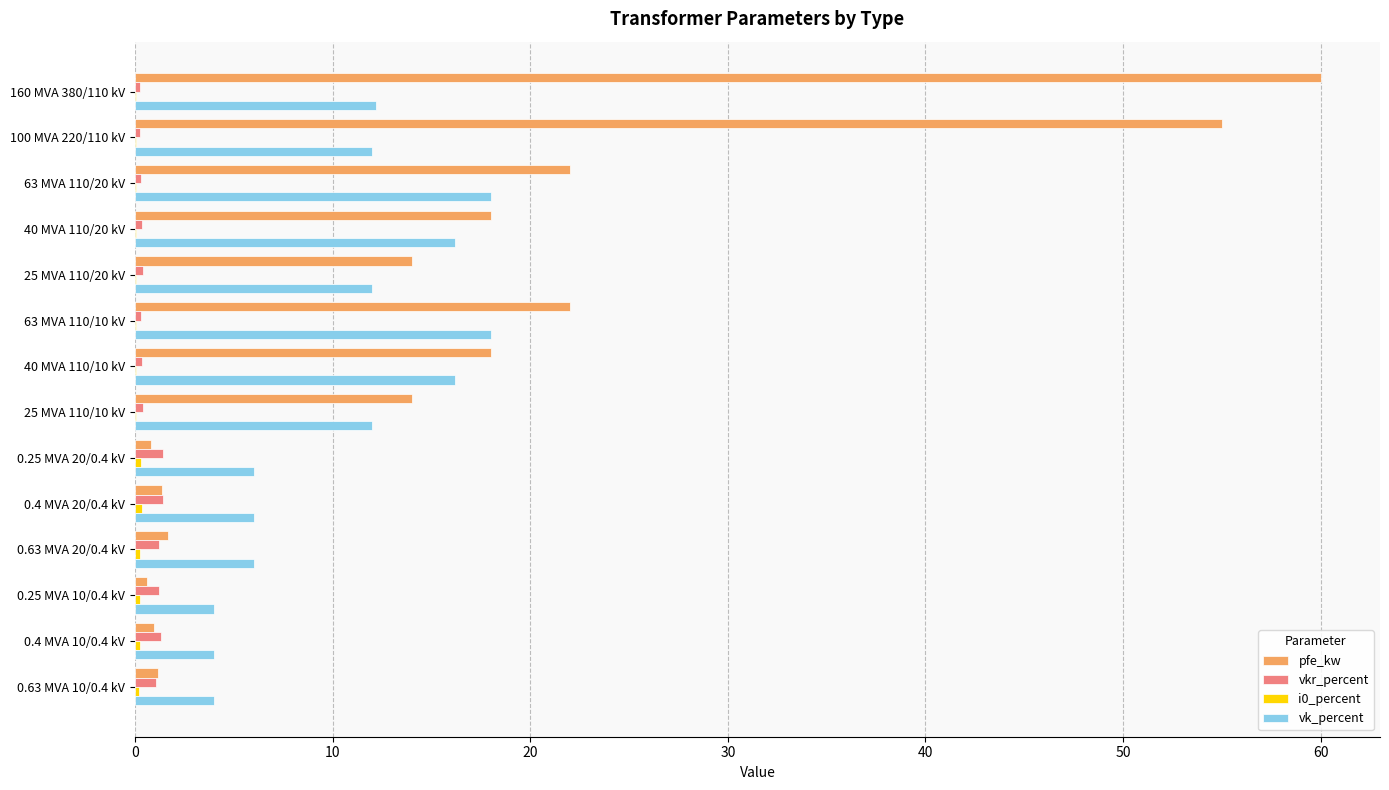

Which series has the widest spread of values?

pfe_kw